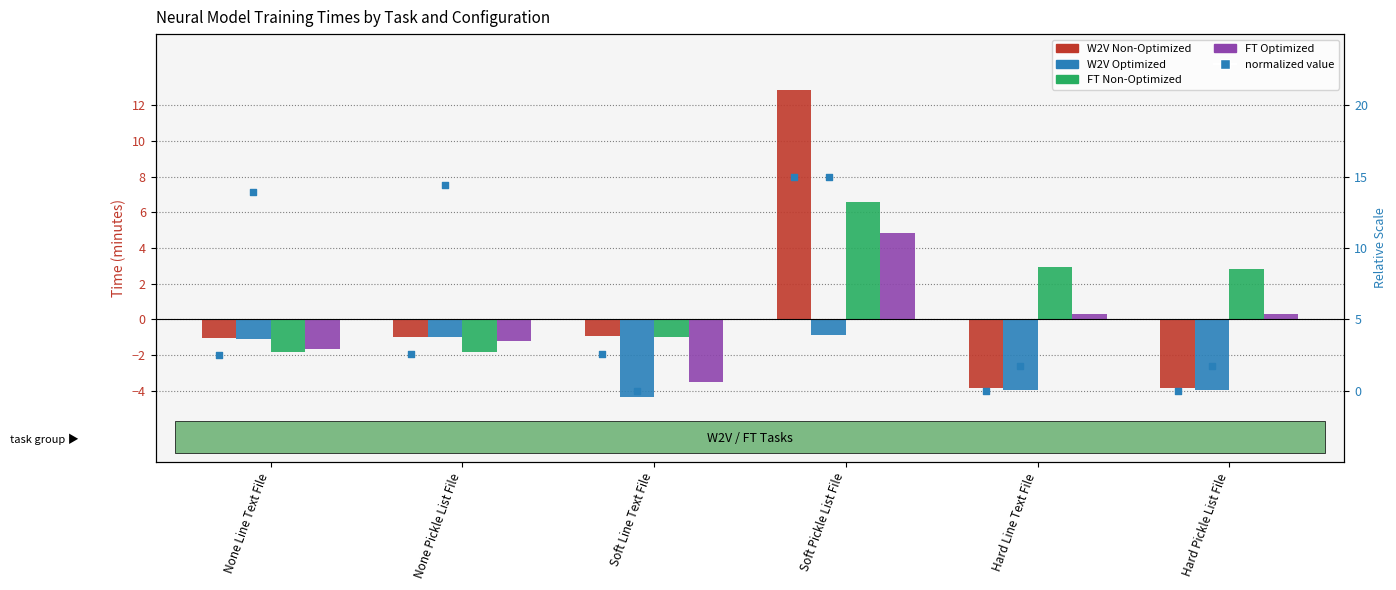

Which series reaches the minimum Y coordinate?

W2V Optimized